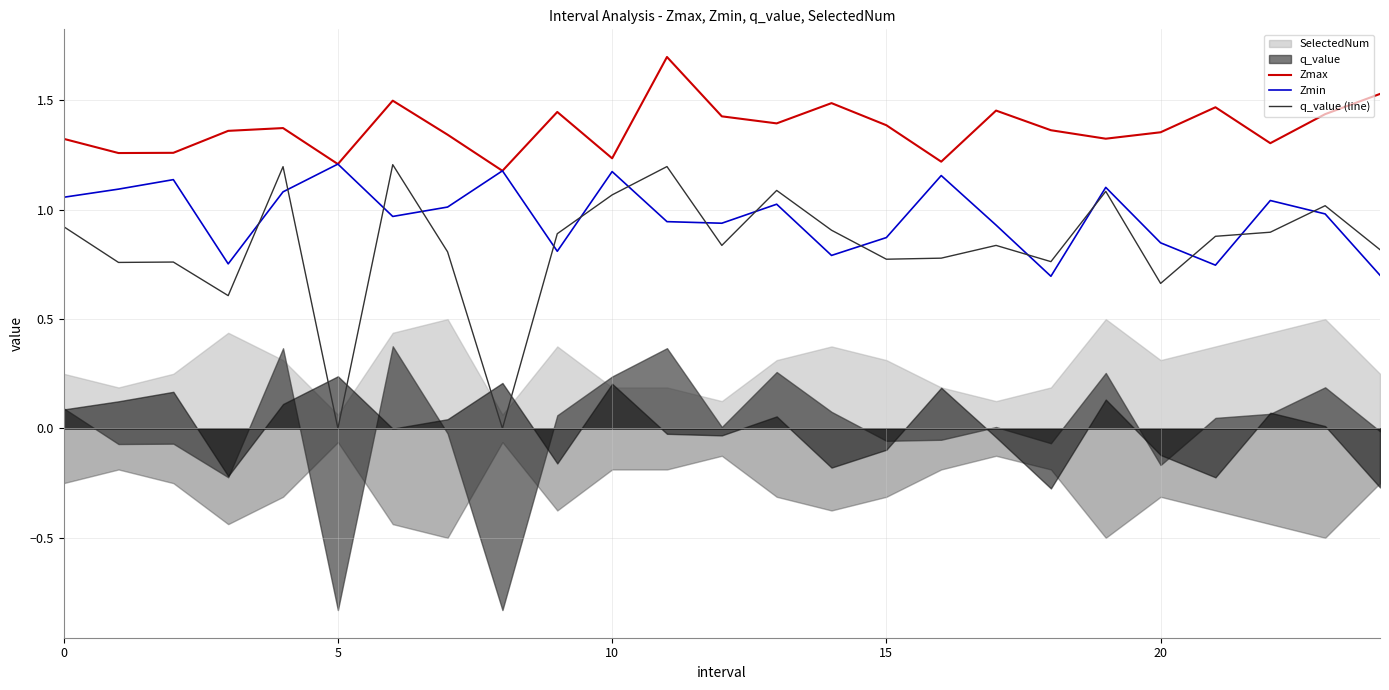

How many interior local valleys does the Zmax series have?

8